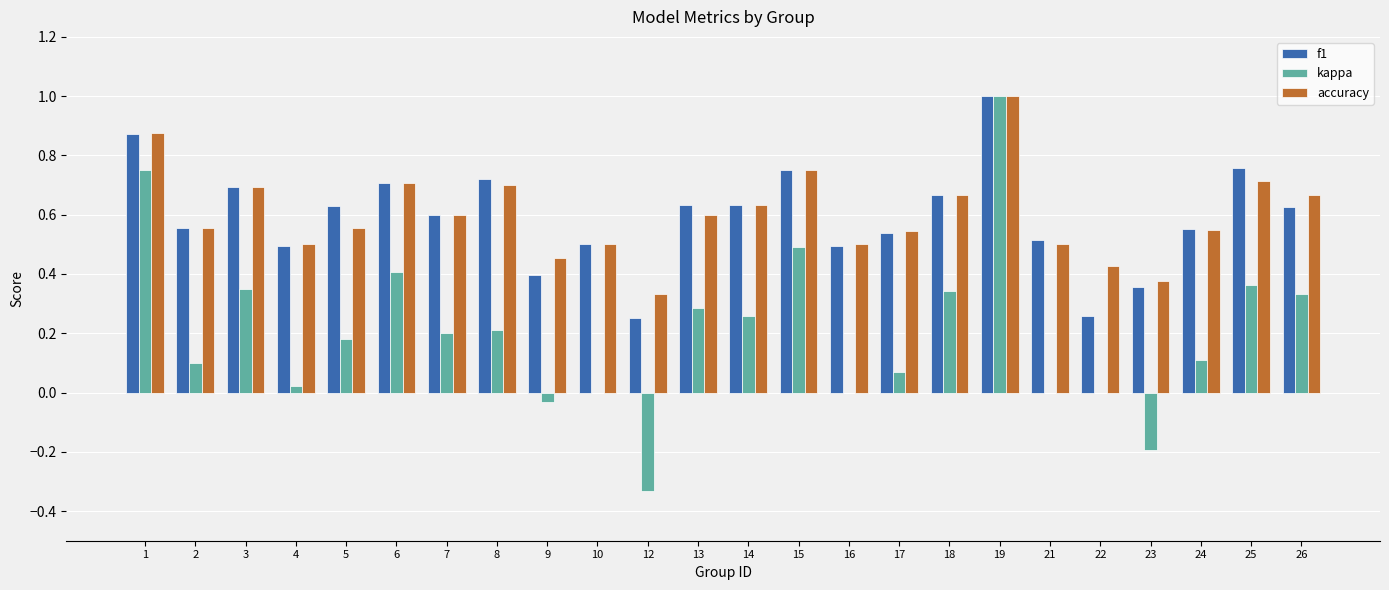

At which category is the sum across all series the highest?

19